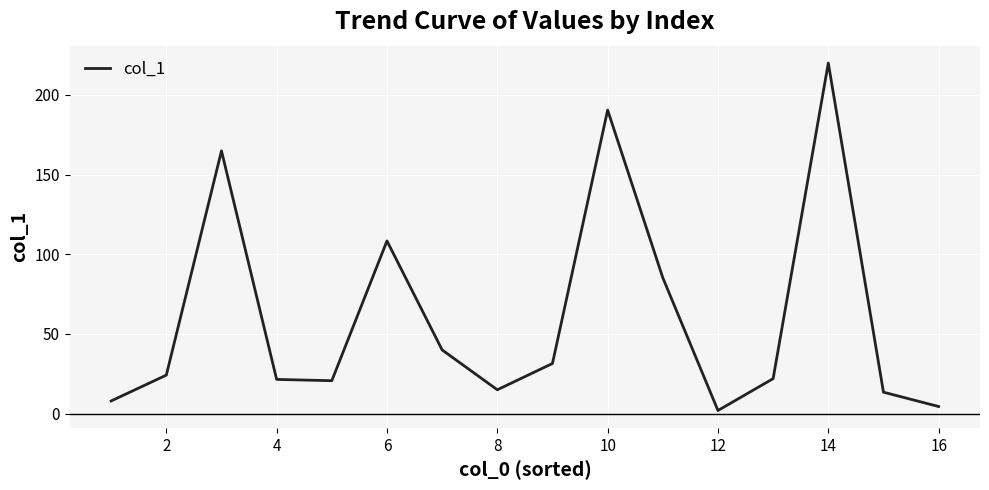

What is the average value?

60.8